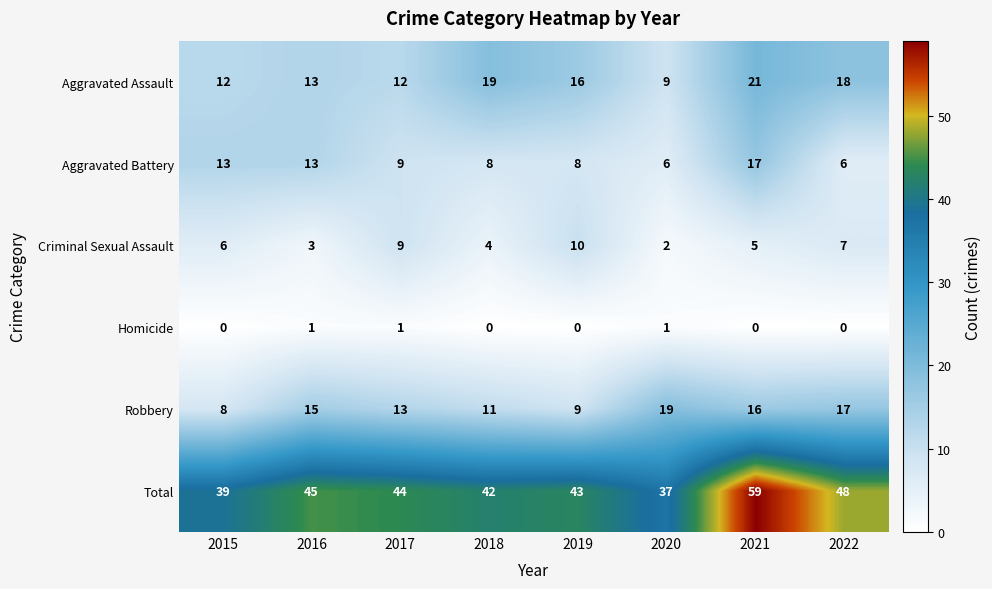

The Aggravated Battery series shows 9 at 2020. True or false?

False